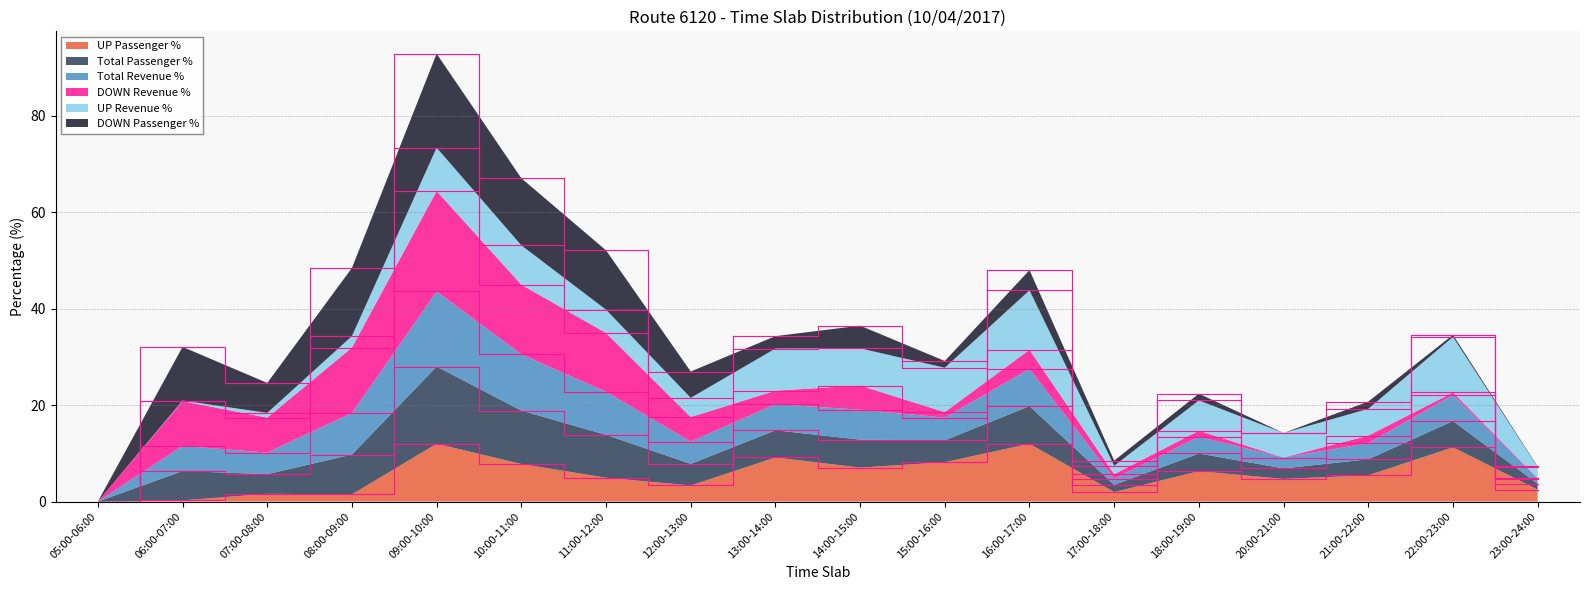

True or false: UP Passenger % has a value of 5.0 at 11:00-12:00.

True